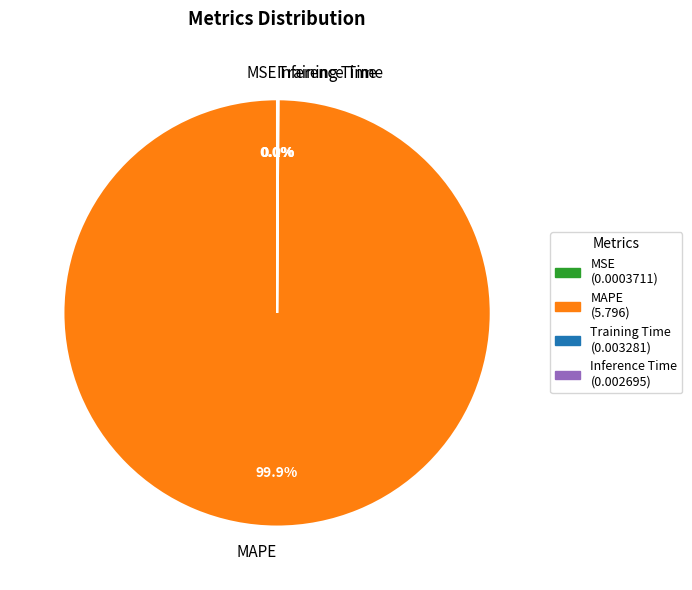

Which category has the biggest portion of the pie?

MAPE